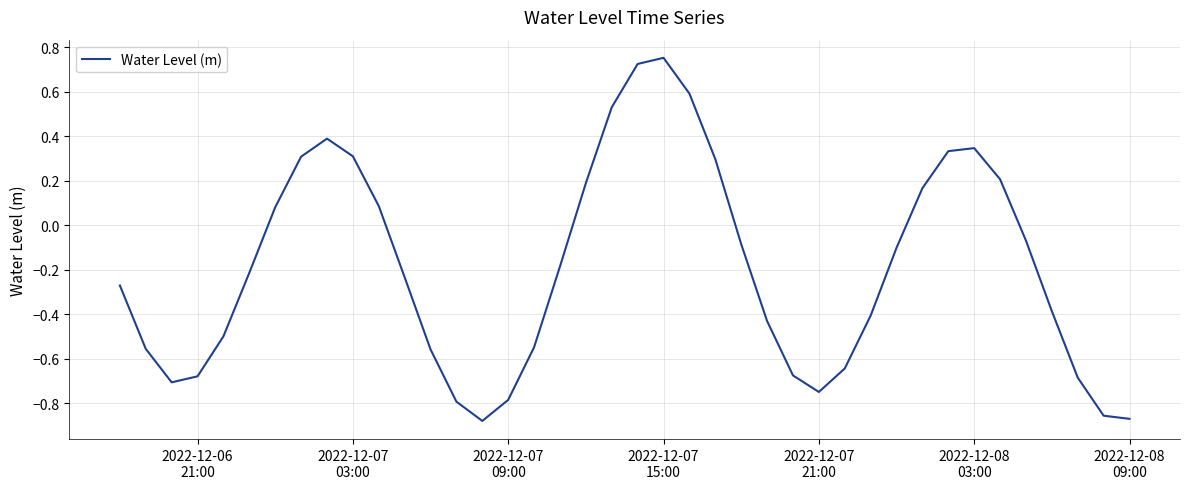

How many points are lower than both their immediate neighbors (excluding endpoints)?

3